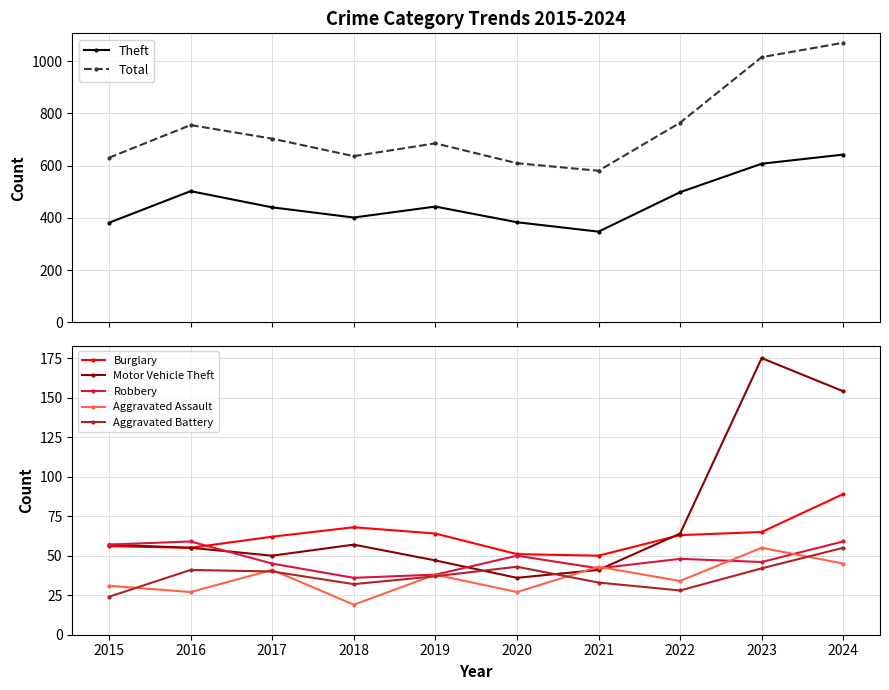

Is it true that Theft equals 383 at 2020?

True